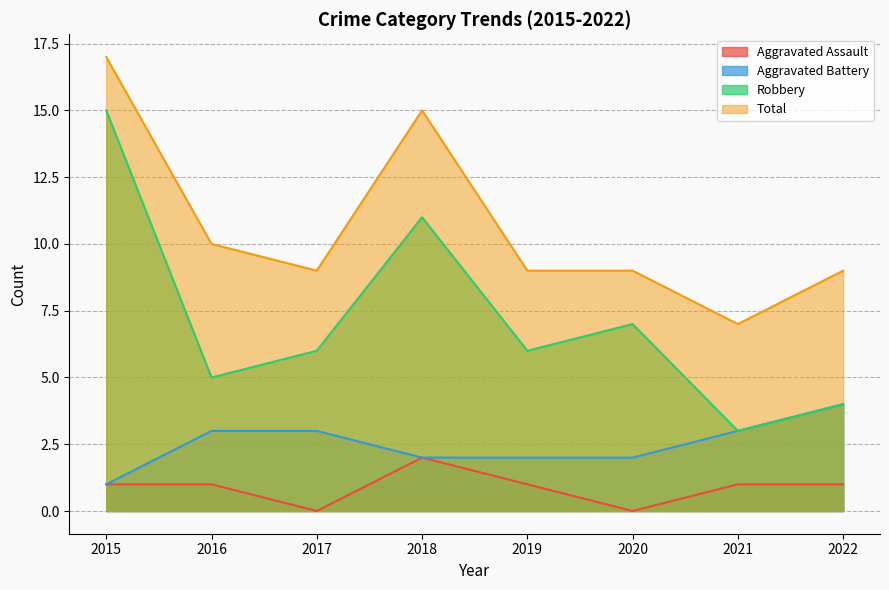

Which series has the largest total across all categories?

Total